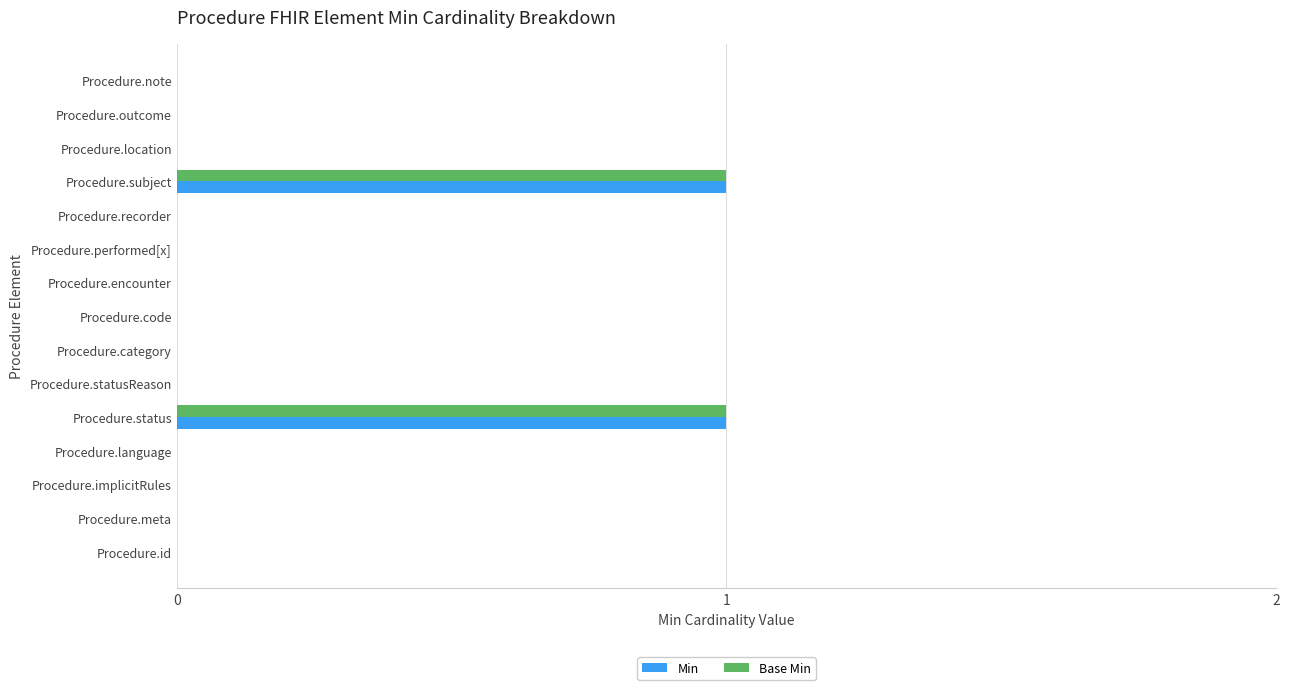

The Base Min series shows 0 at Procedure.performed[x]. True or false?

True